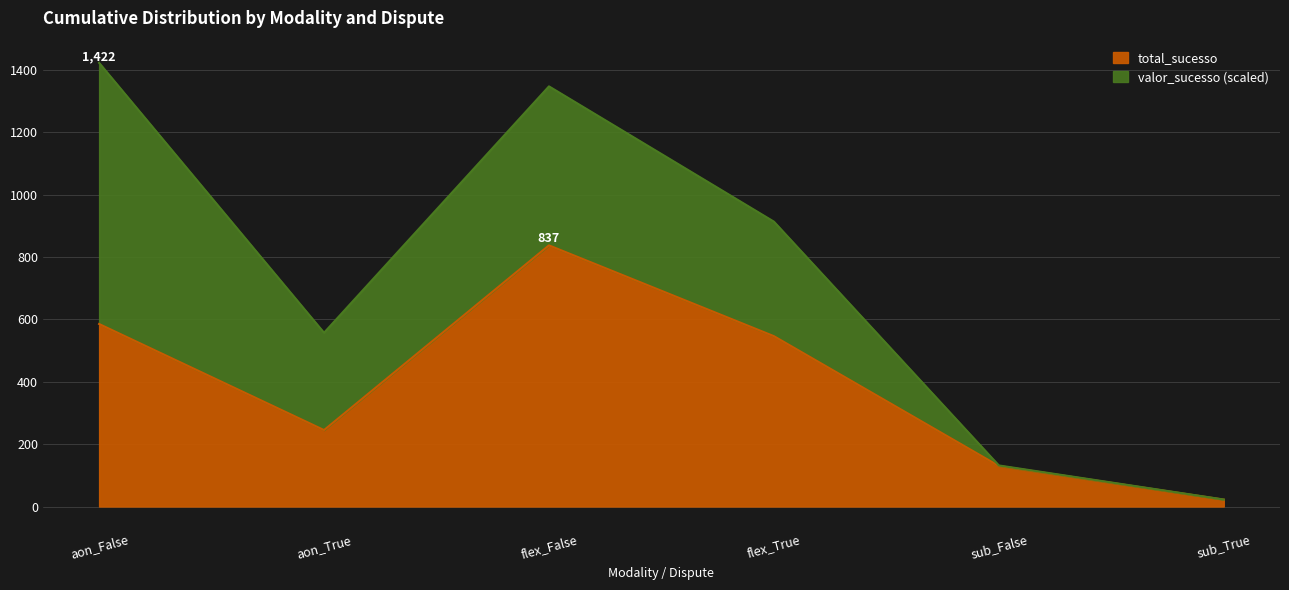

What is the sum of all values?

2365